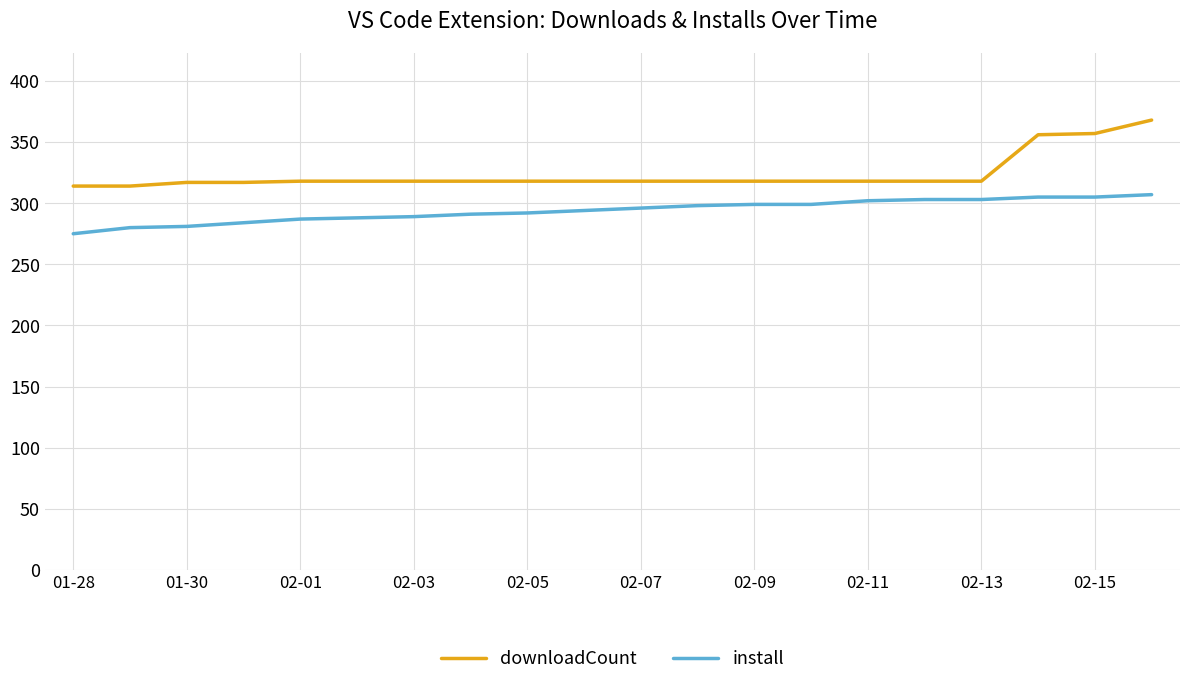

What is the average value of the downloadCount series?

324